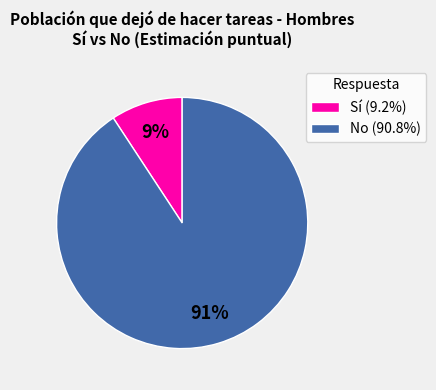

Do No (90.8%) and Sí (9.2%) together represent more than half of the pie?

Yes